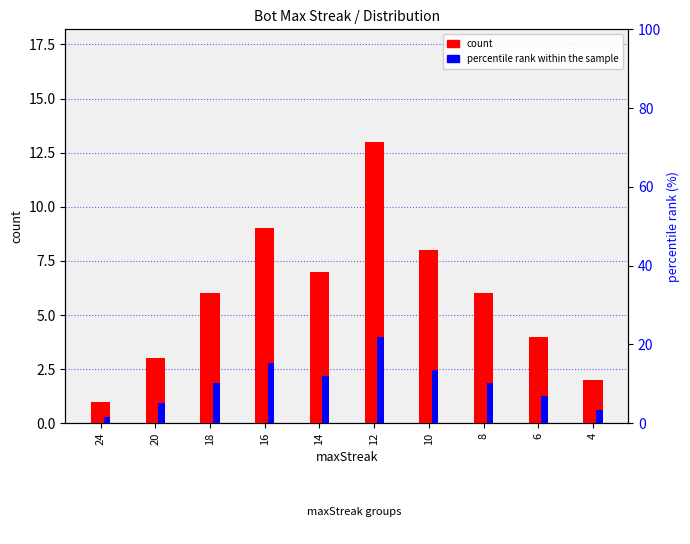

Reading right to left, extract all data points from this chart.

count: 2.0	4.0	6.0	8.0	13.0	7.0	9.0	6.0	3.0	1.0
percentile rank within the sample: 3.4	6.8	10.2	13.6	22.0	11.9	15.3	10.2	5.1	1.7